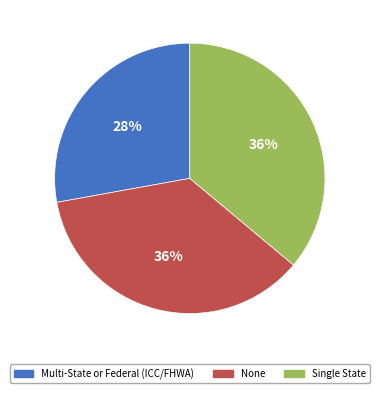

Which has a higher value, None or Multi-State or Federal (ICC/FHWA)?

None